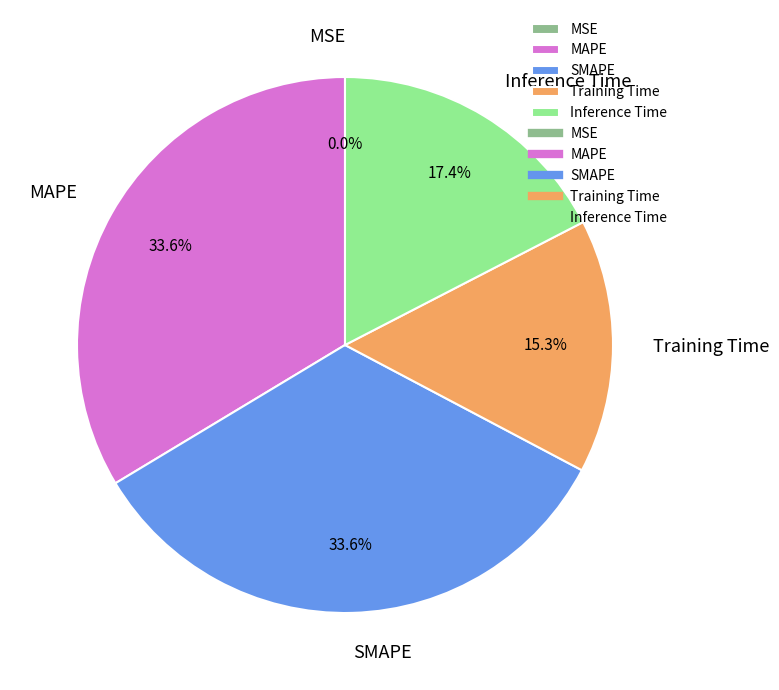

Do SMAPE and MAPE together represent more than half of the pie?

Yes